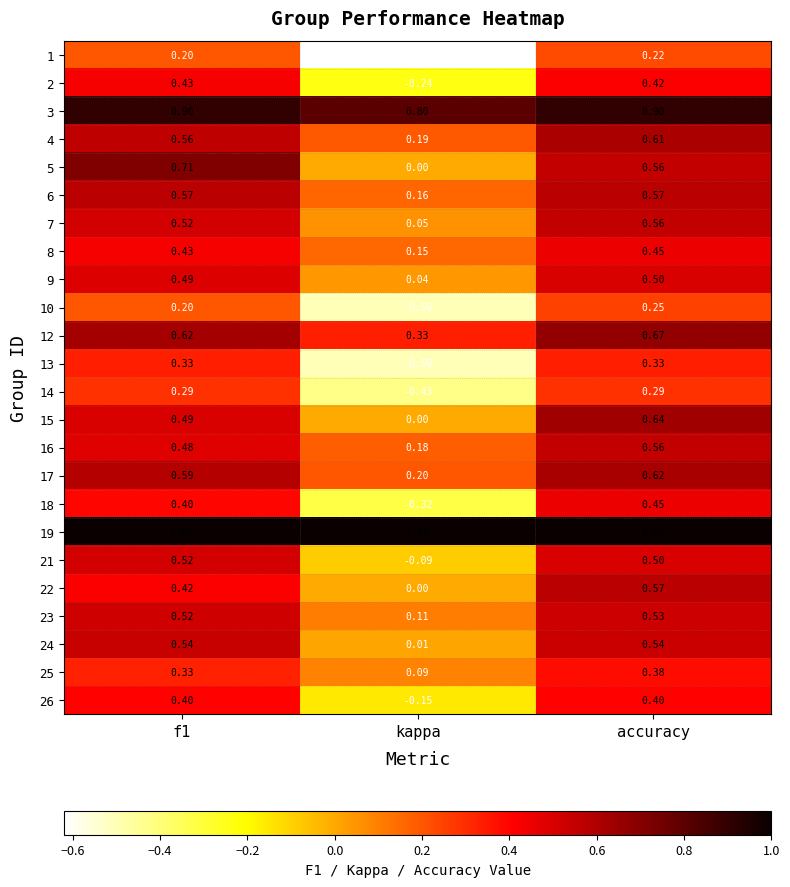

At which label is 4 closest to 0?

kappa